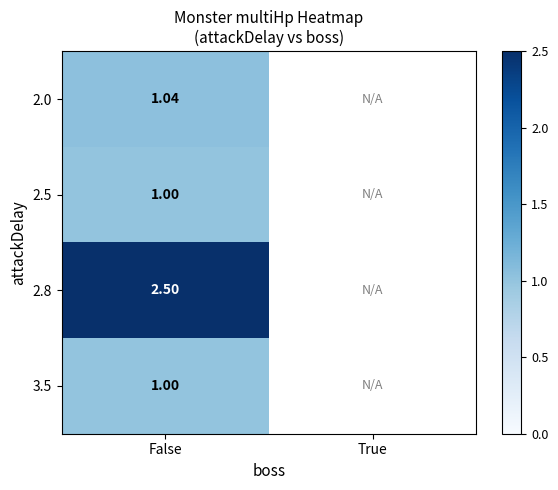

Which category has the highest value in the 2.8 series?

False